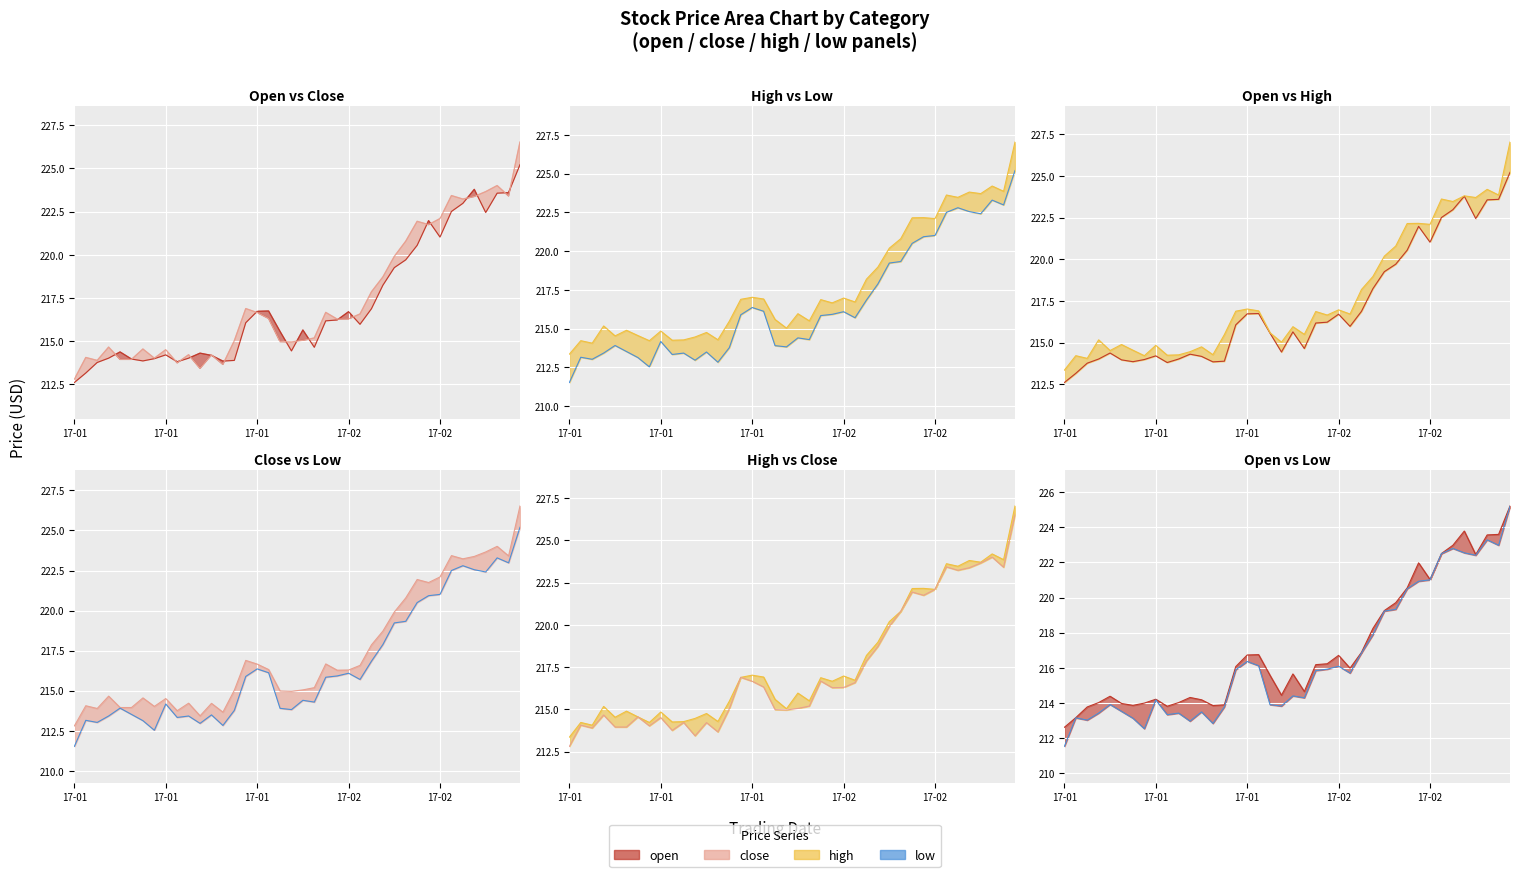

What is the value of the low point at the 10th from the left?

213.3